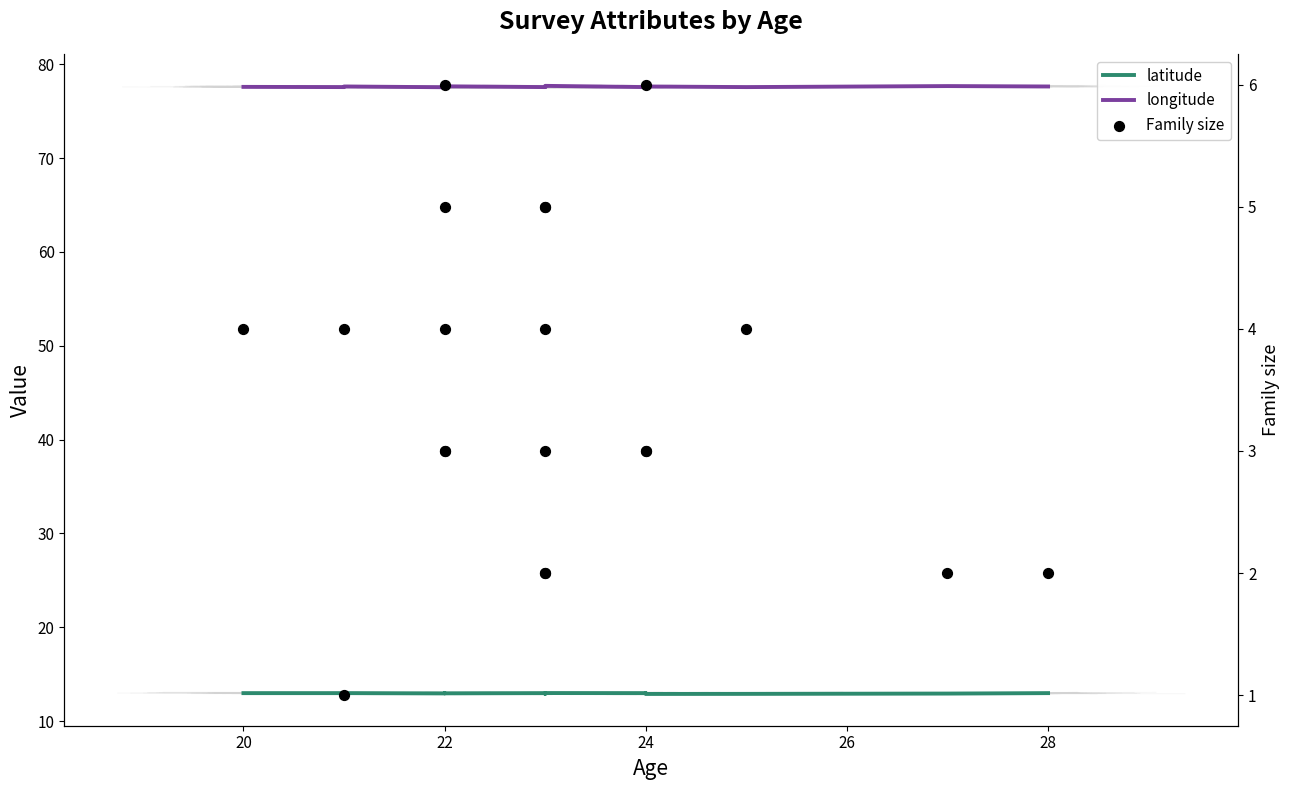

Which series has the largest Y range (max minus min)?

Family size